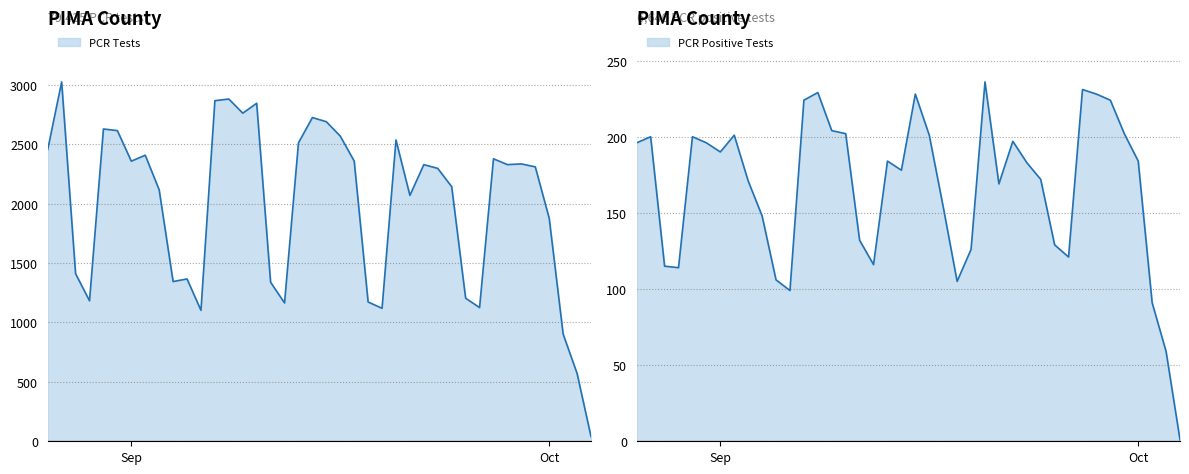

At which label is PCR Tests closest to 1532?

2021-08-28